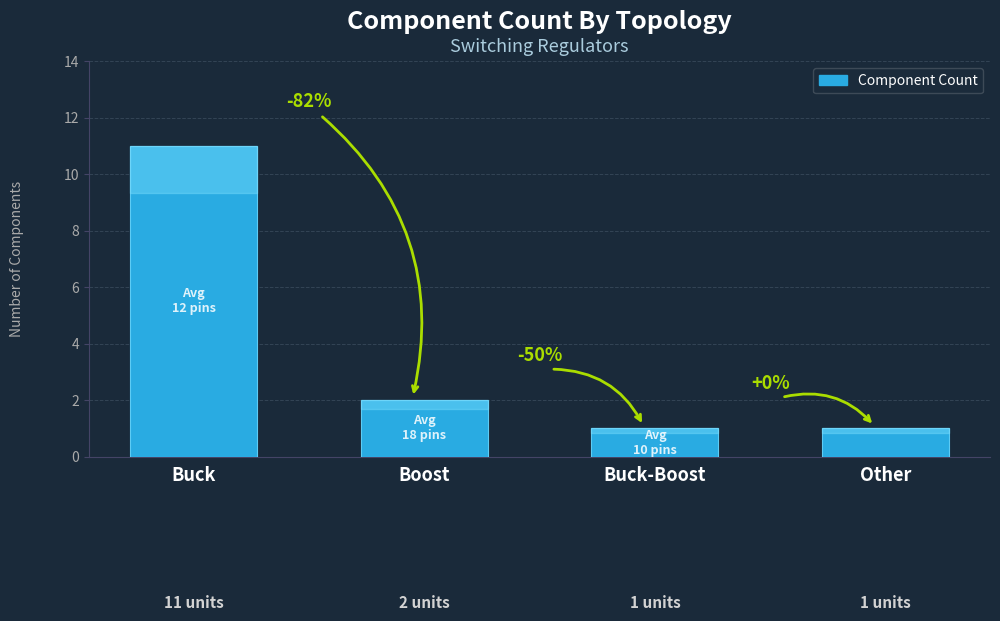

What is the difference between the values at Boost and Other?

1